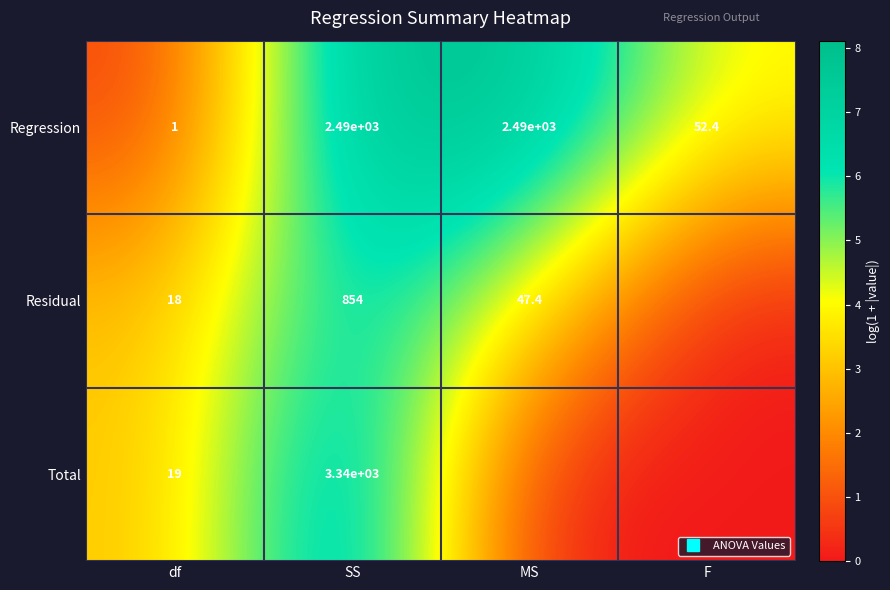

Between df and MS, which is larger?

MS